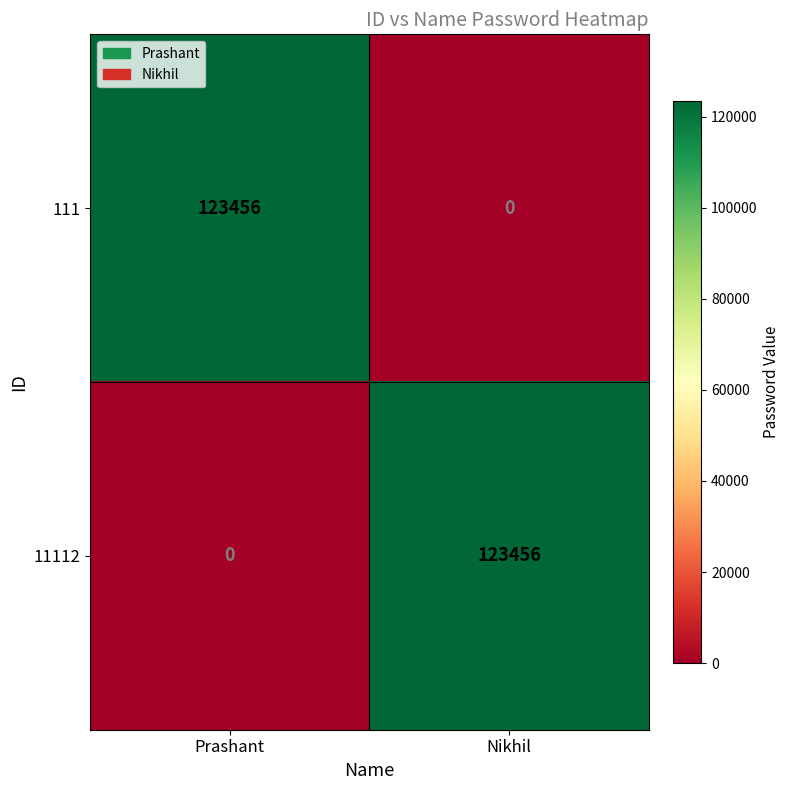

Is it true that 11112 equals 213164 at Nikhil?

False